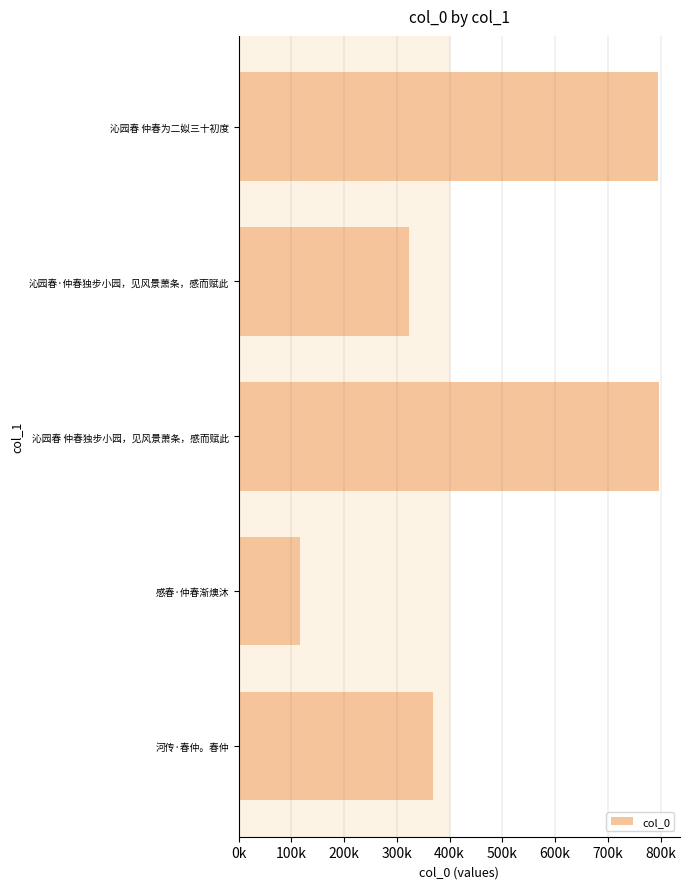

What is the average value?

480078